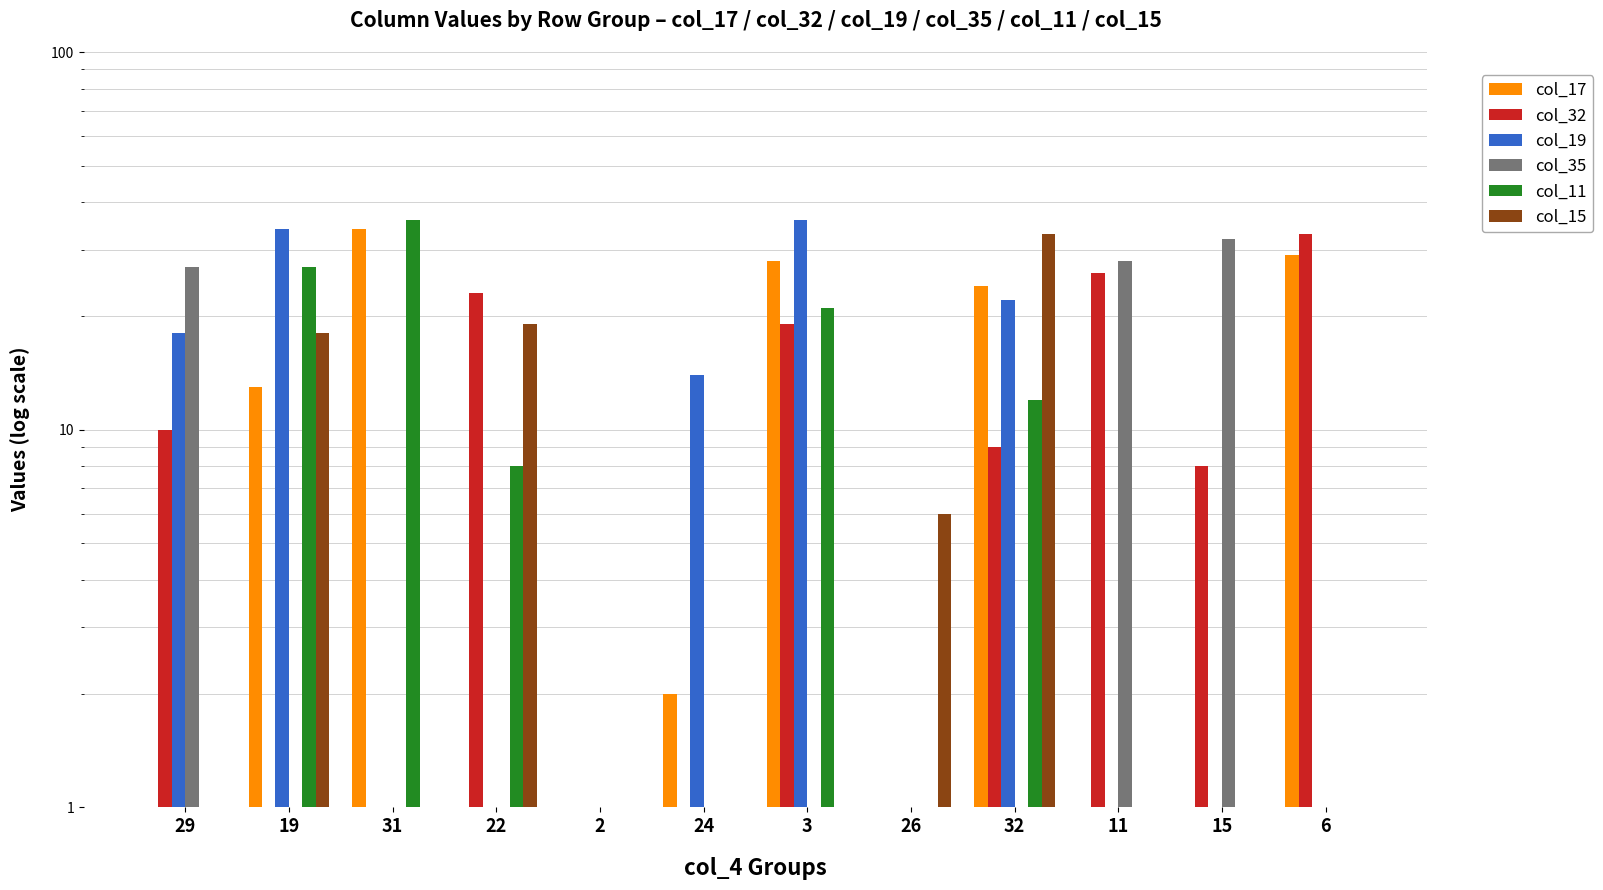

The value of col_15 at 2 is 1. True or false?

False